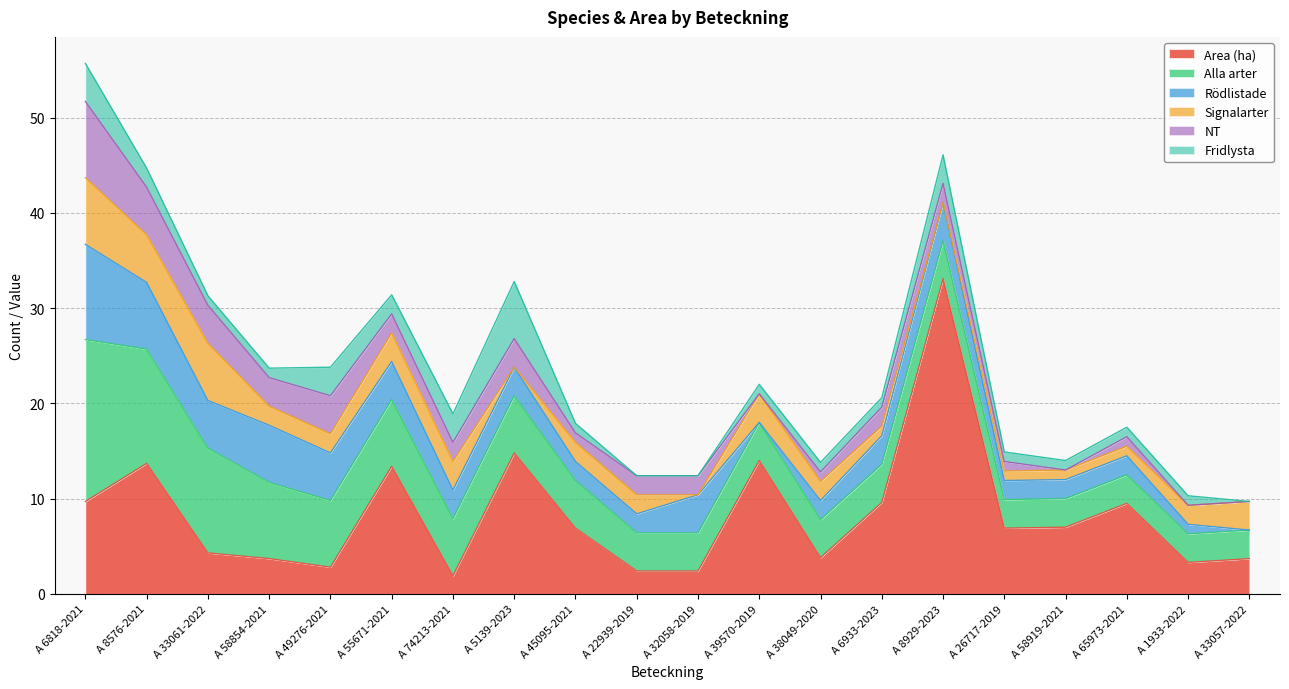

Reading right to left, list all the values displayed in this chart.

Area (ha): 3.7	3.3	9.5	7.0	6.9	33.1	9.6	3.8	14.0	2.4	2.4	6.9	14.8	1.9	13.4	2.8	3.7	4.3	13.7	9.7
Alla arter: 3.0	3.0	3.0	3.0	3.0	4.0	4.0	4.0	4.0	4.0	4.0	5.0	6.0	6.0	7.0	7.0	8.0	11.0	12.0	17.0
Rödlistade: 0.0	1.0	2.0	2.0	2.0	4.0	3.0	2.0	0.0	4.0	2.0	2.0	3.0	3.0	4.0	5.0	6.0	5.0	7.0	10.0
Signalarter: 3.0	2.0	1.0	1.0	1.0	0.0	1.0	2.0	3.0	0.0	2.0	2.0	0.0	3.0	3.0	2.0	2.0	6.0	5.0	7.0
NT: 0.0	0.0	1.0	0.0	1.0	2.0	2.0	1.0	0.0	2.0	2.0	1.0	3.0	2.0	2.0	4.0	3.0	4.0	5.0	8.0
Fridlysta: 0.0	1.0	1.0	1.0	1.0	3.0	1.0	1.0	1.0	0.0	0.0	1.0	6.0	3.0	2.0	3.0	1.0	1.0	2.0	4.0